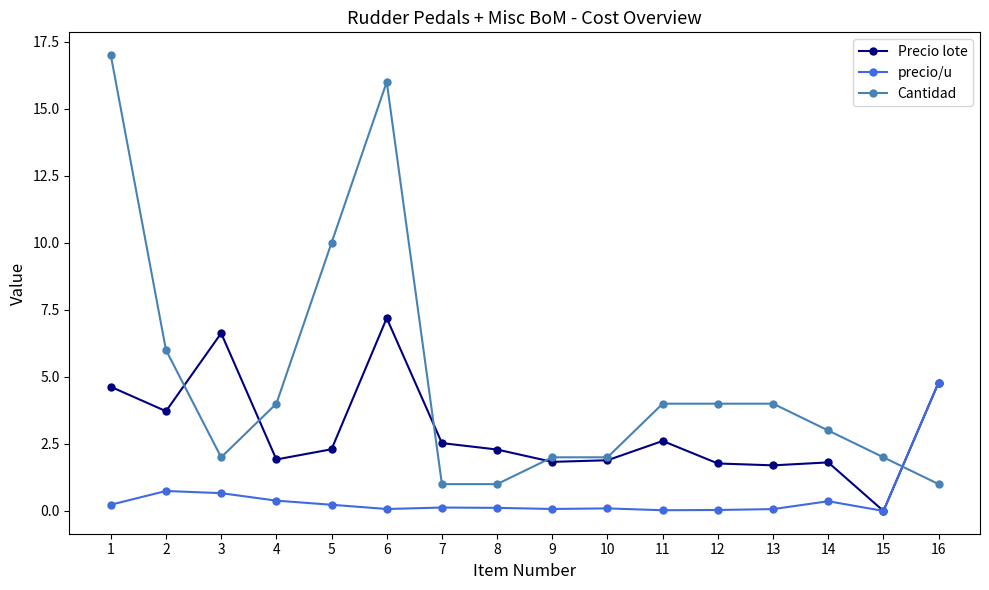

What is the average value of the Cantidad series?

4.9